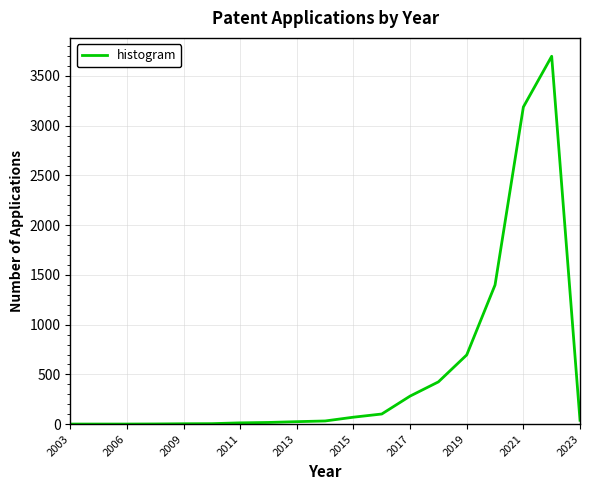

What is the difference between the second highest and second lowest values?

3187